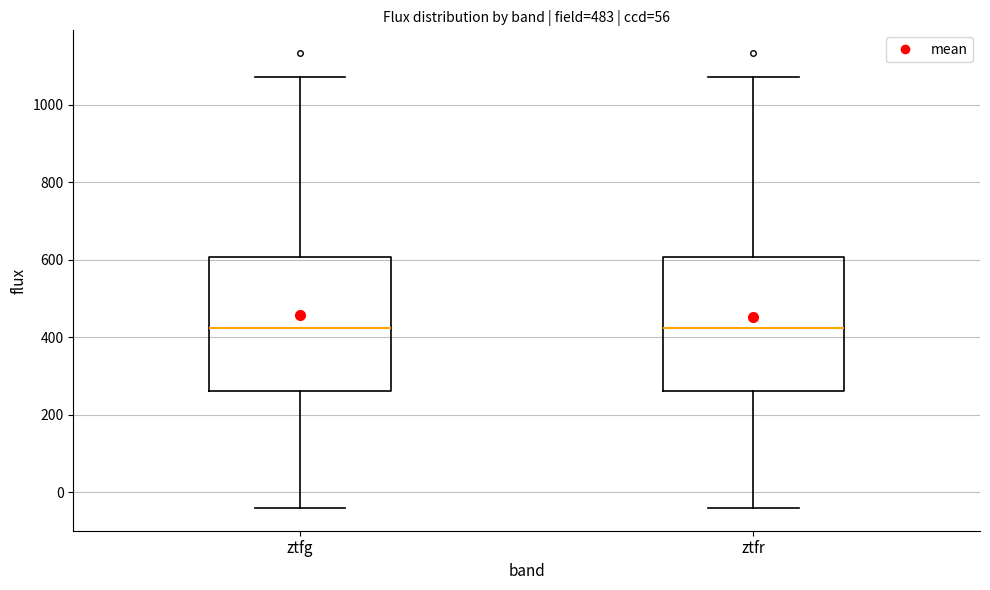

Where is the upper edge of the box for ztfr on the y-axis? The values are not printed on the chart, so give them approximately, as read against the axis.

600